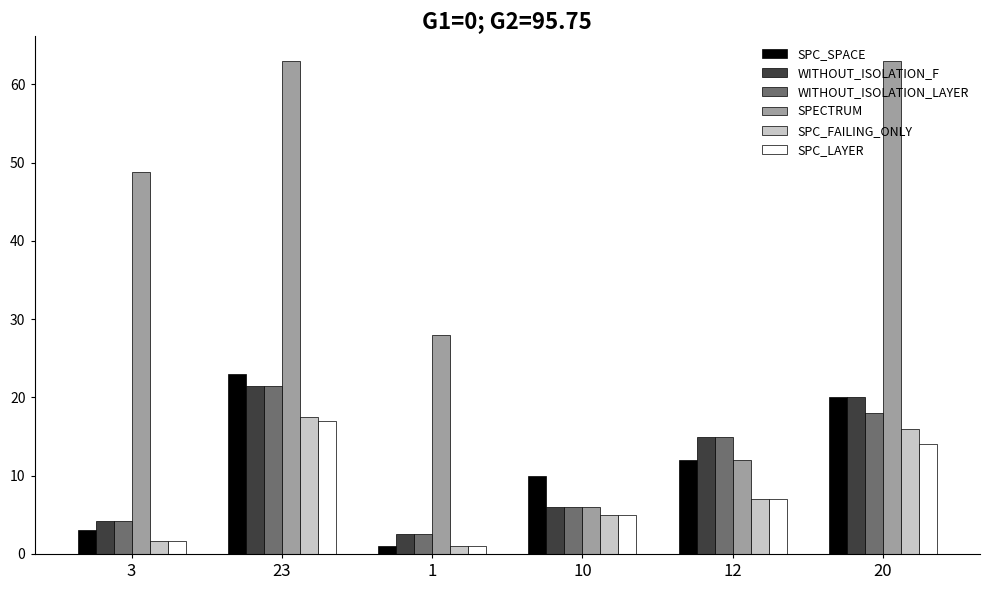

Rank the categories by SPC_LAYER value from highest to lowest.

23, 20, 12, 10, 3, 1